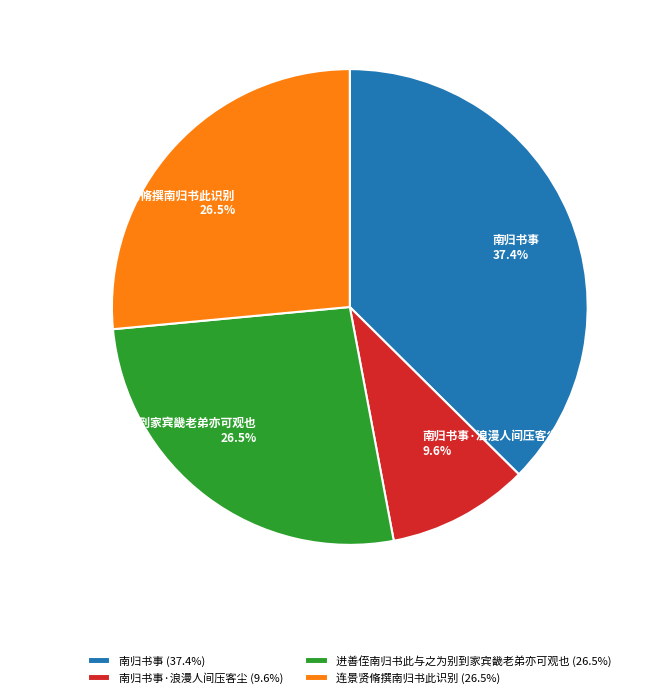

To the nearest percent, what portion does 南归书事·浪漫人间压客尘 represent?

10%